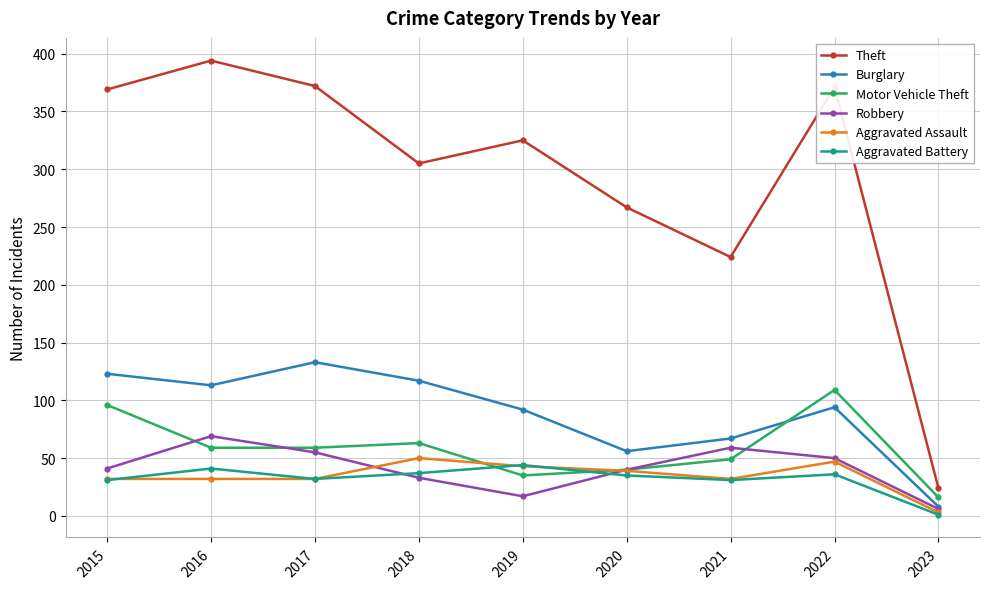

True or false: Aggravated Battery and Burglary cross at least once.

False